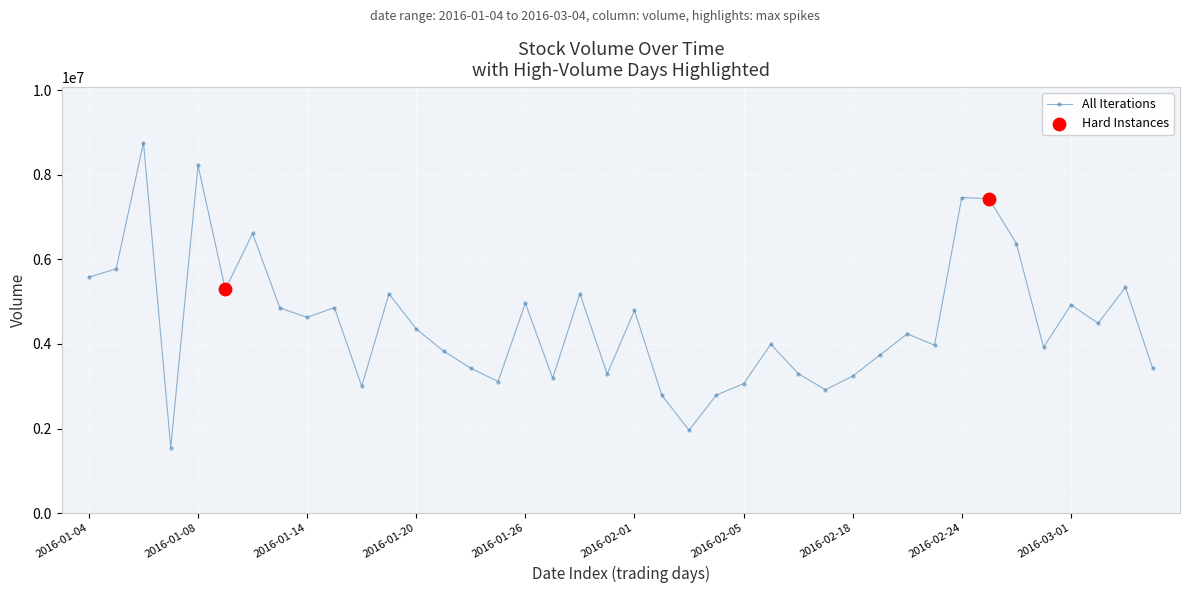

What is the sum of all values?

179773346